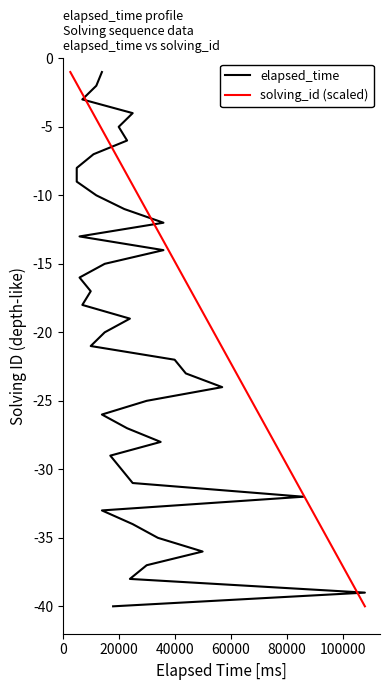

Is this an area chart (filled region under the line)?

No